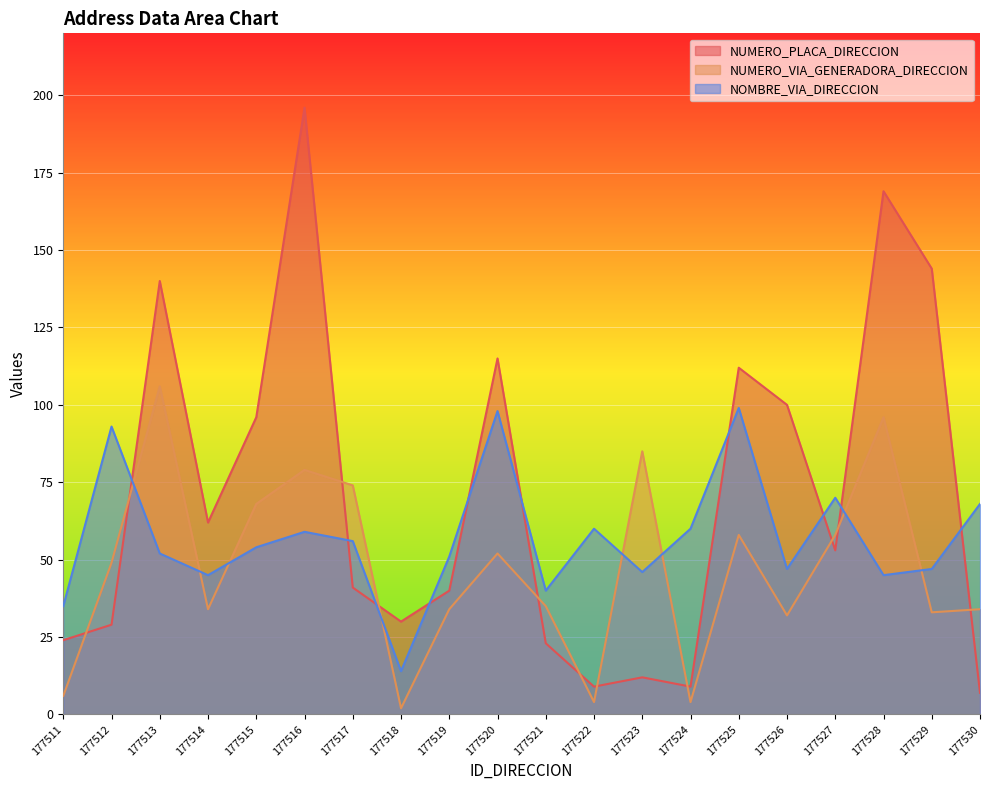

Count the number of data series in this chart.

3